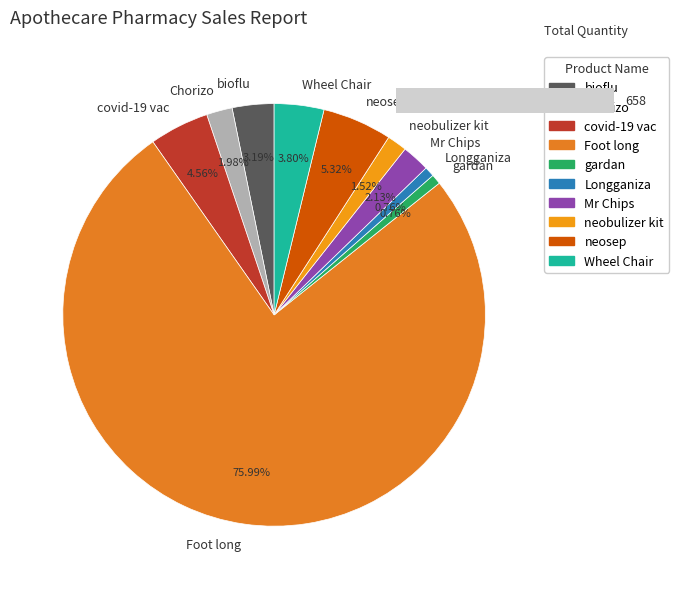

Combined, do gardan and Longganiza account for over 50%?

No